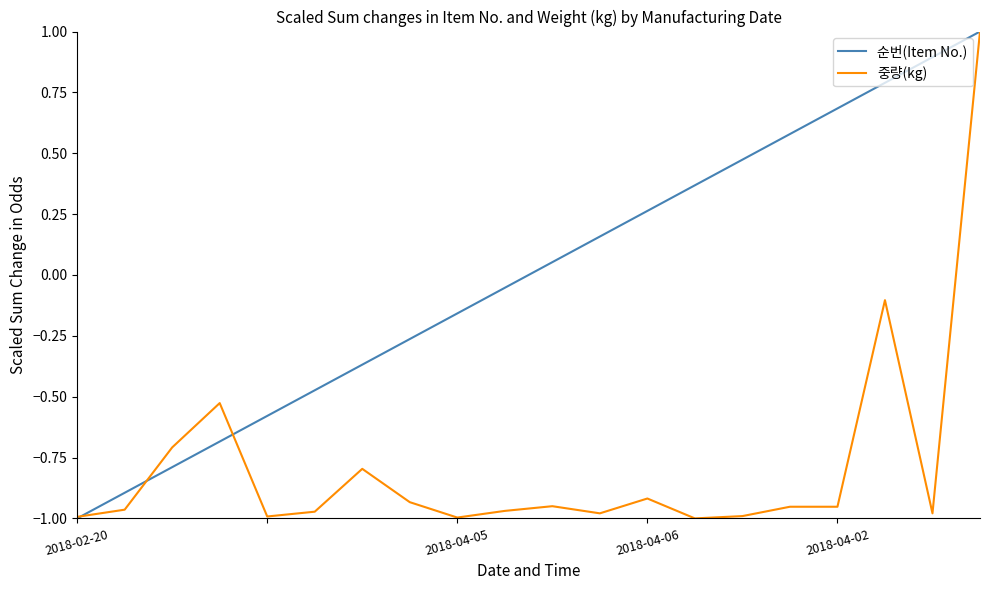

Which series has the largest total across all categories?

순번(Item No.)